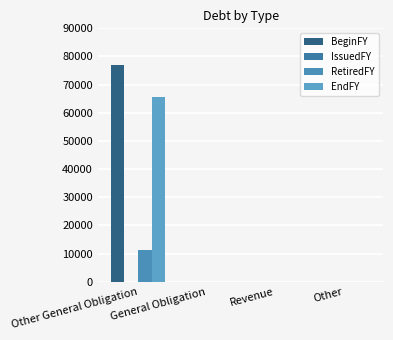

At how many categories does at least one series exceed 45792?

1